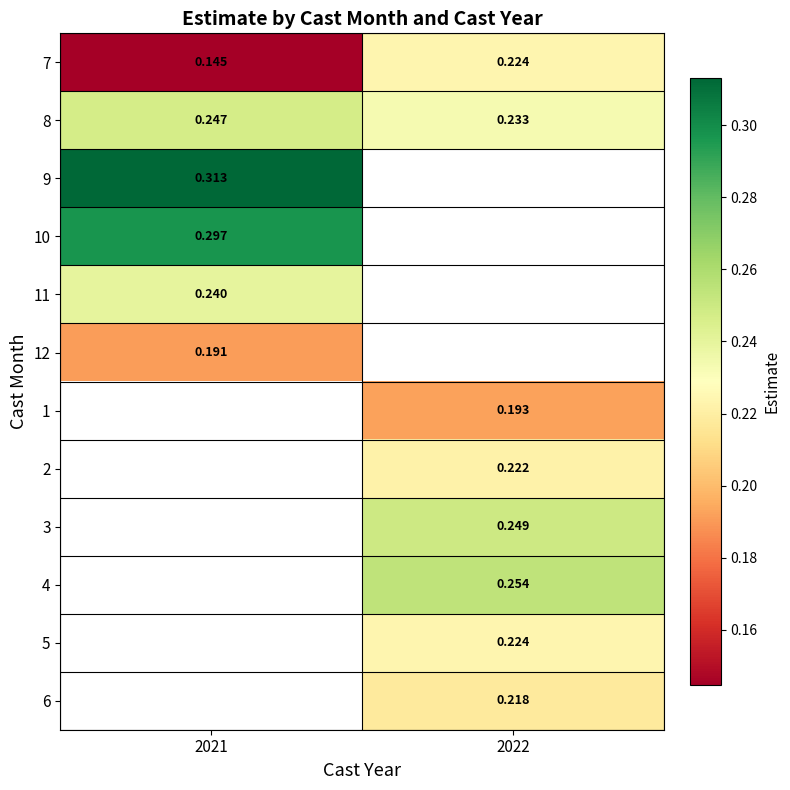

Where does the 5 series first go above 0?

2022